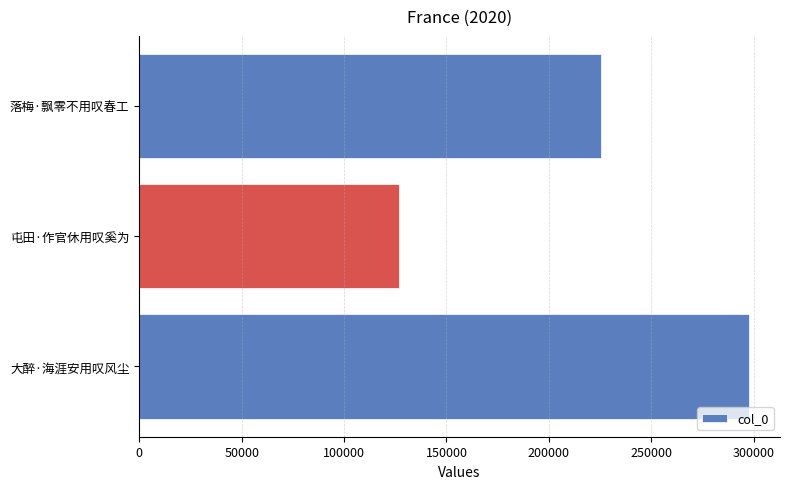

How many series are shown in this chart?

1